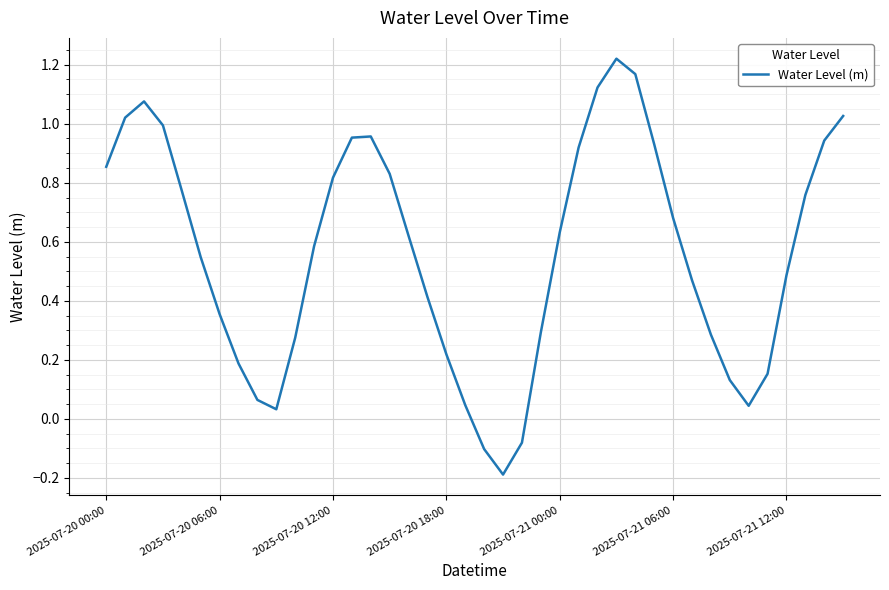

True or false: there are more than 0 points higher than both neighbors.

True